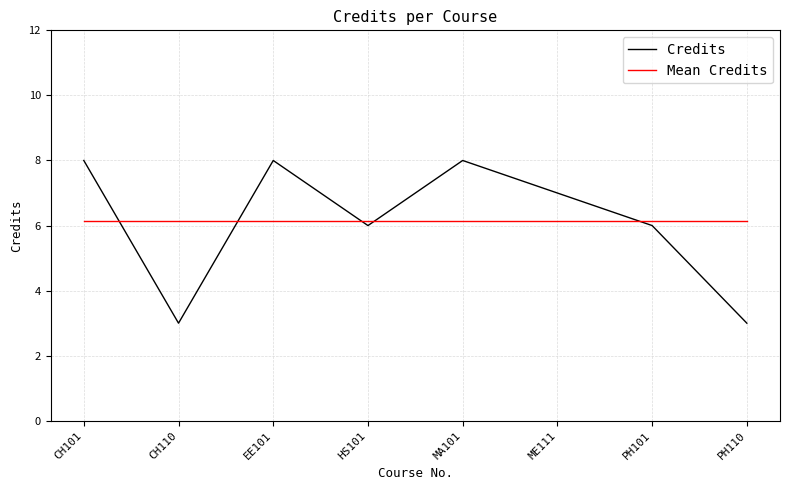

What is the total value across all series at MA101?

14.1